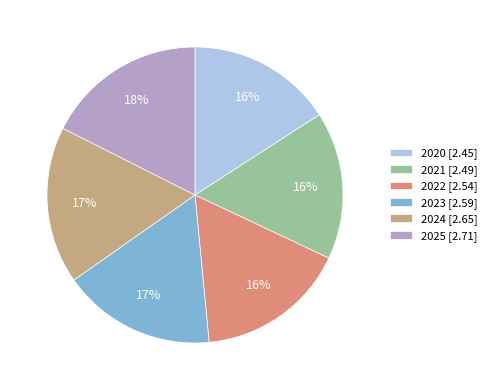

How many segments does this pie chart have?

6